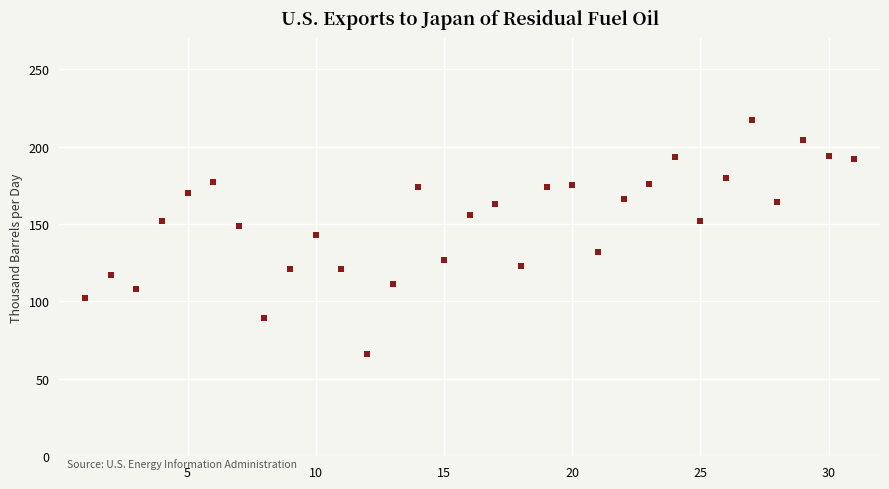

What is the range of X values (max minus min)?

30